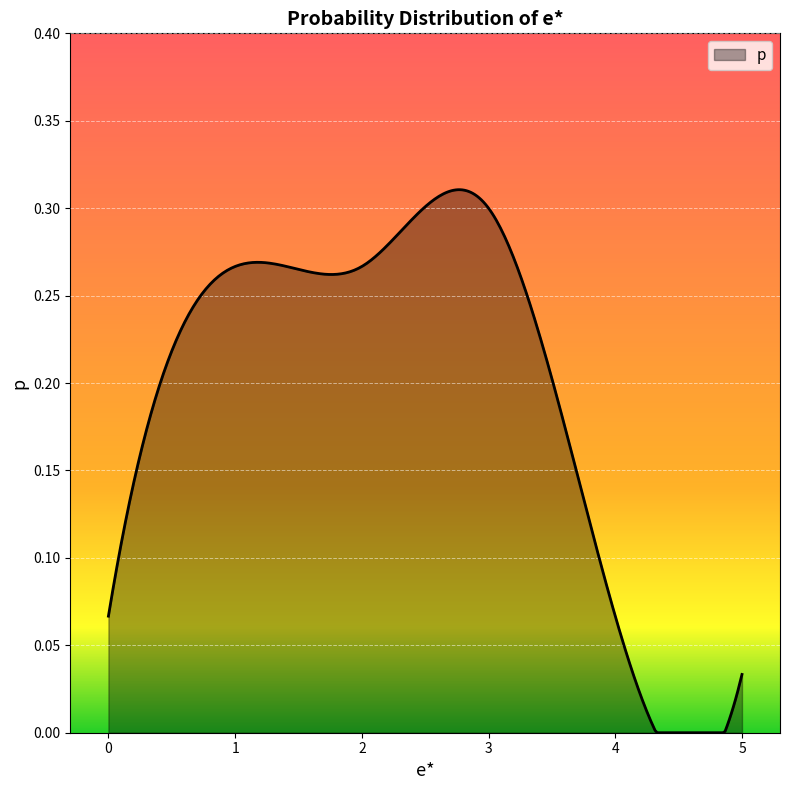

Where is the data nearest to the value 0?

5